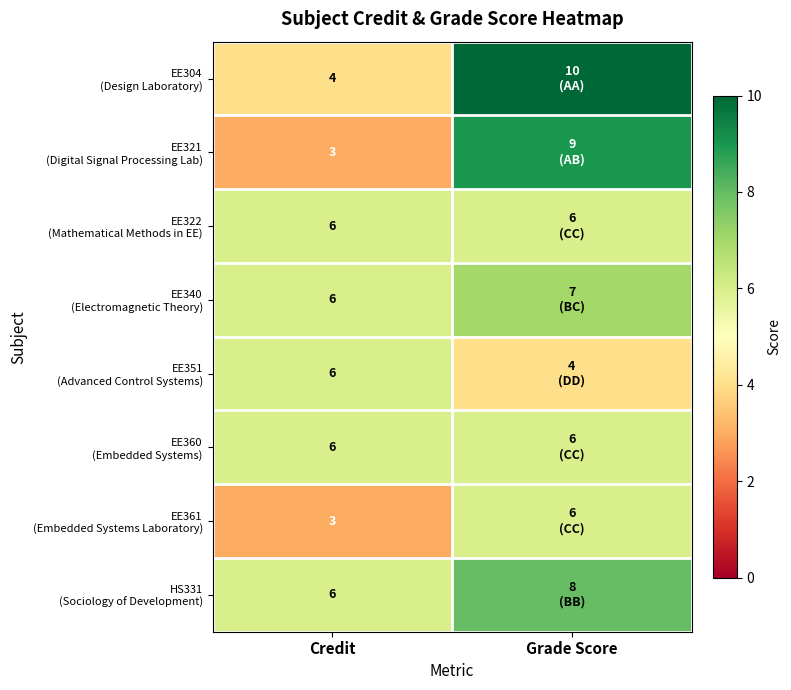

What is the difference between the highest and lowest values at Grade Score?

6